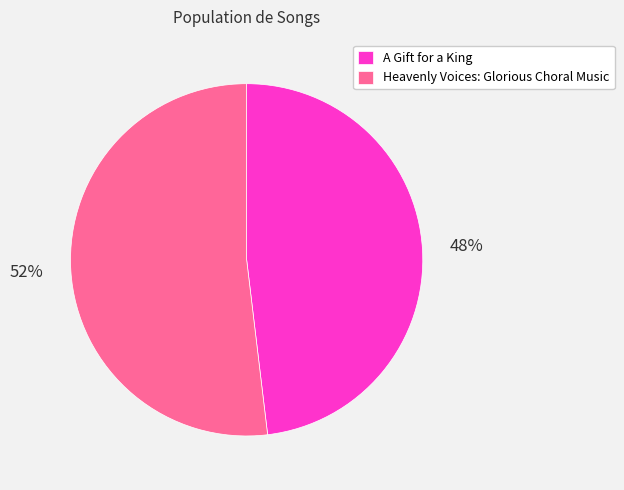

To the nearest percent, what portion does Heavenly Voices: Glorious Choral Music represent?

52%